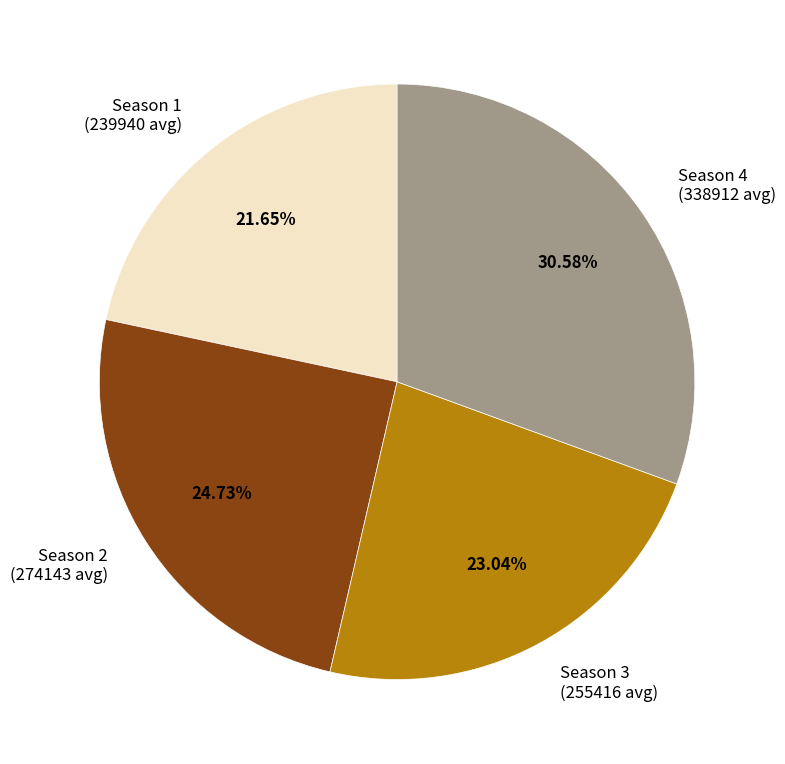

Is Season 2 (274143 avg) the majority of the pie?

No